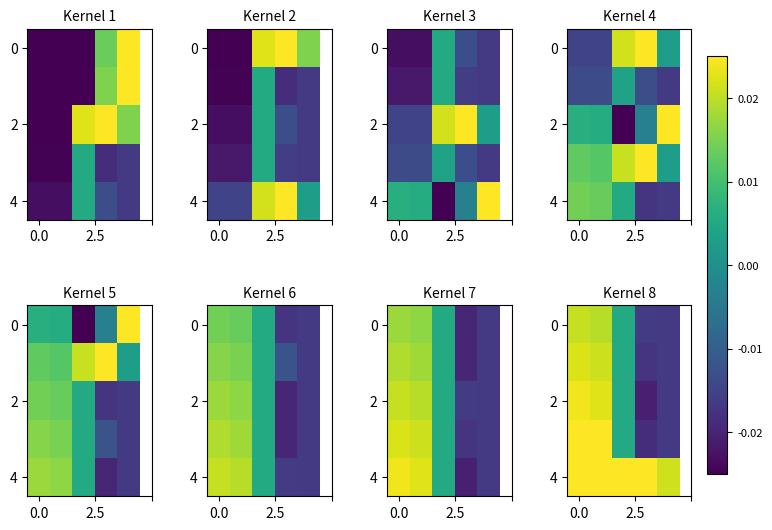

At how many categories does at least one series exceed 0?

5